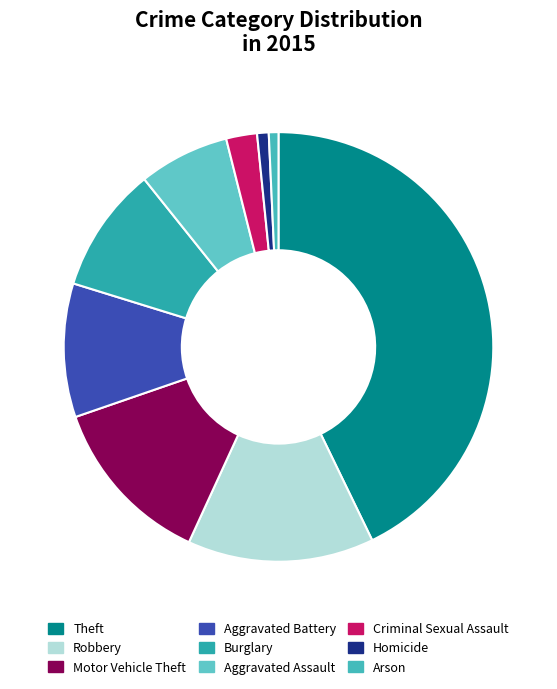

Approximately how many times larger is the value at Homicide compared to Arson?

1.2